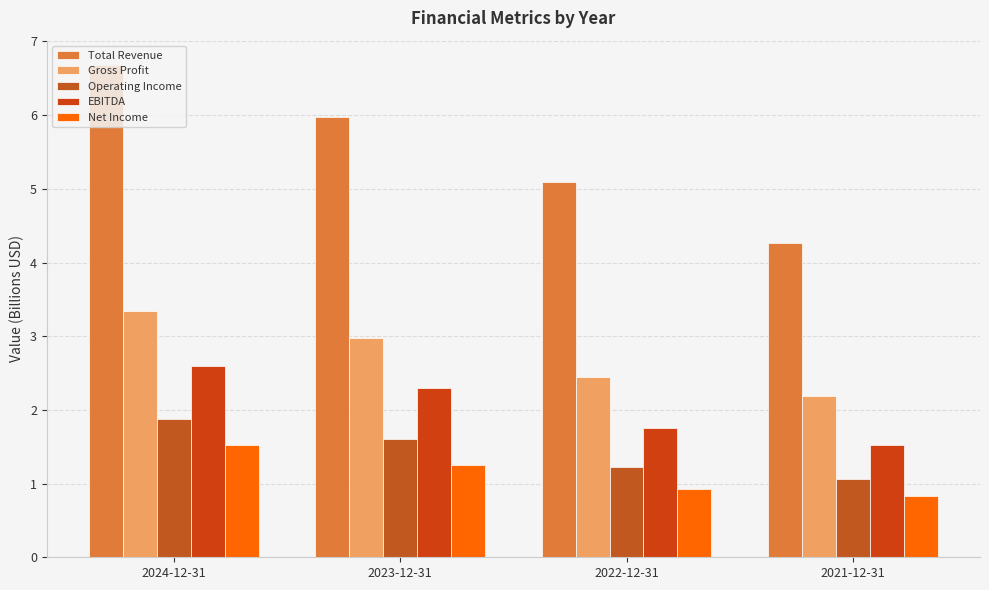

What is the label of the 4th bar from the right?

2024-12-31